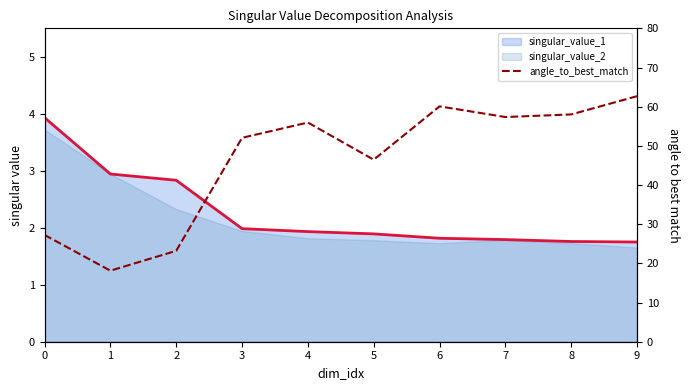

True or false: the data shows 56.0 at 4.

True